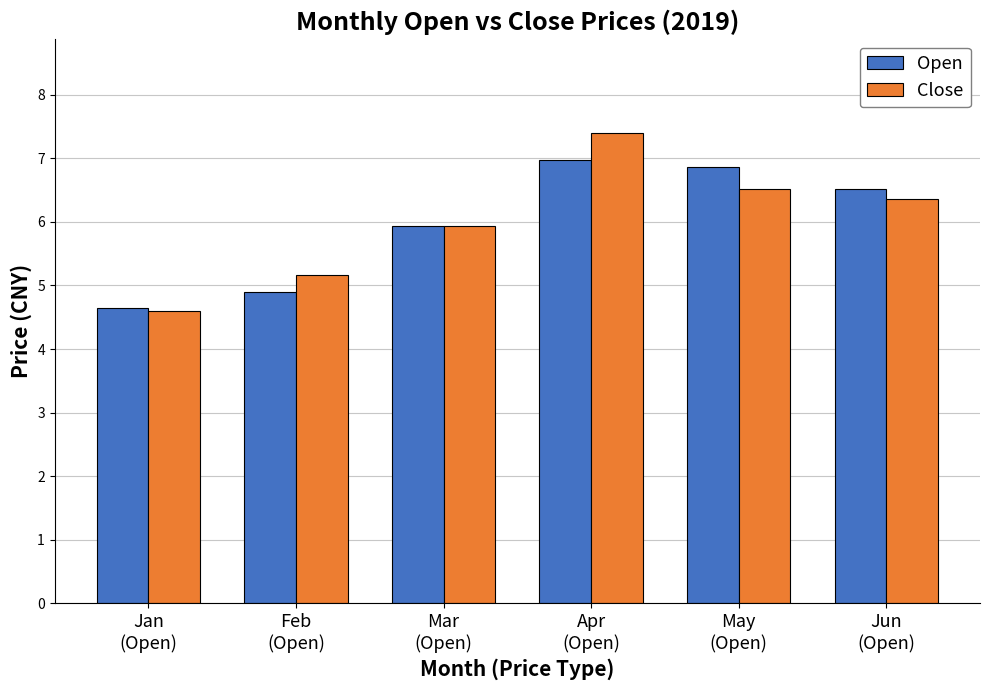

List the series in order of their peak value, lowest first.

Open, Close